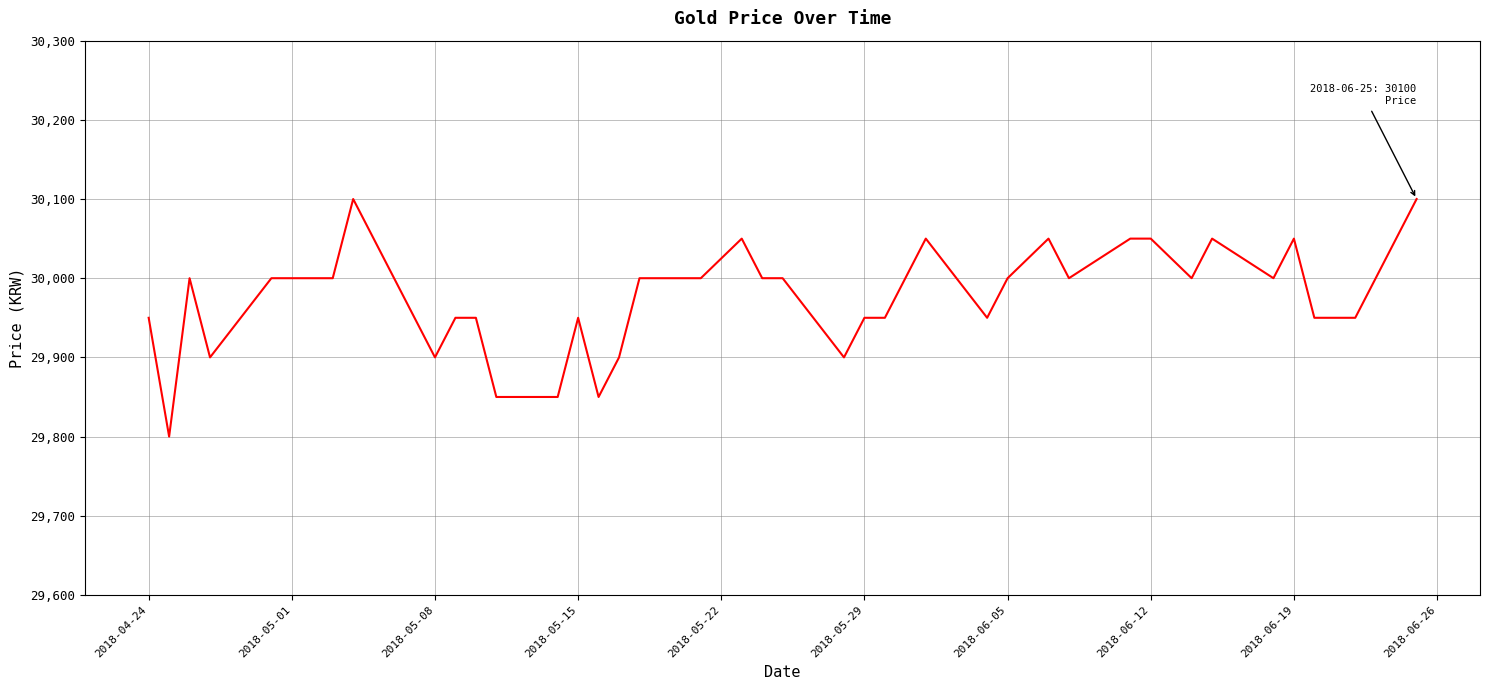

What is the maximum value shown in the chart?

30100